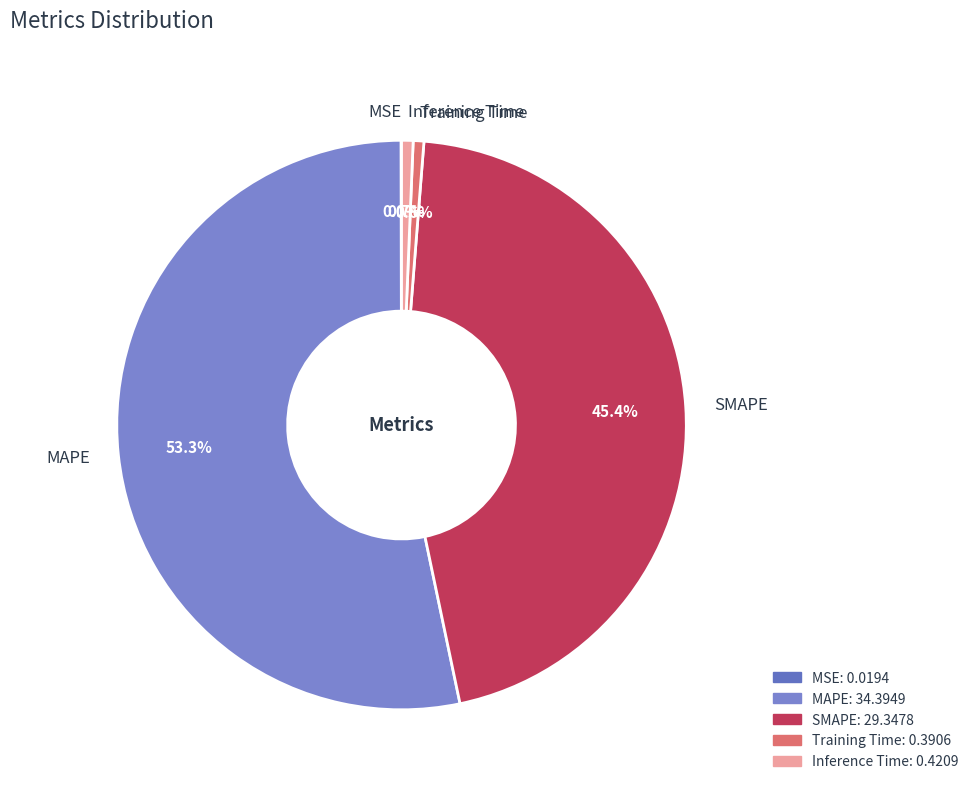

Which has a higher value, MAPE or SMAPE?

MAPE